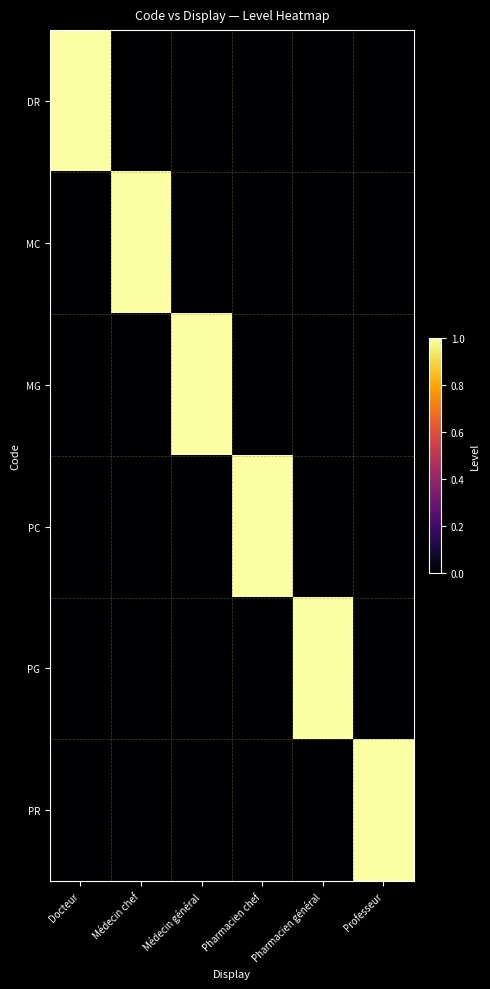

Reading left to right, what are all the values shown in this chart?

DR: Docteur=1	Médecin chef=0	Médecin général=0	Pharmacien chef=0	Pharmacien général=0	Professeur=0
MC: Docteur=0	Médecin chef=1	Médecin général=0	Pharmacien chef=0	Pharmacien général=0	Professeur=0
MG: Docteur=0	Médecin chef=0	Médecin général=1	Pharmacien chef=0	Pharmacien général=0	Professeur=0
PC: Docteur=0	Médecin chef=0	Médecin général=0	Pharmacien chef=1	Pharmacien général=0	Professeur=0
PG: Docteur=0	Médecin chef=0	Médecin général=0	Pharmacien chef=0	Pharmacien général=1	Professeur=0
PR: Docteur=0	Médecin chef=0	Médecin général=0	Pharmacien chef=0	Pharmacien général=0	Professeur=1